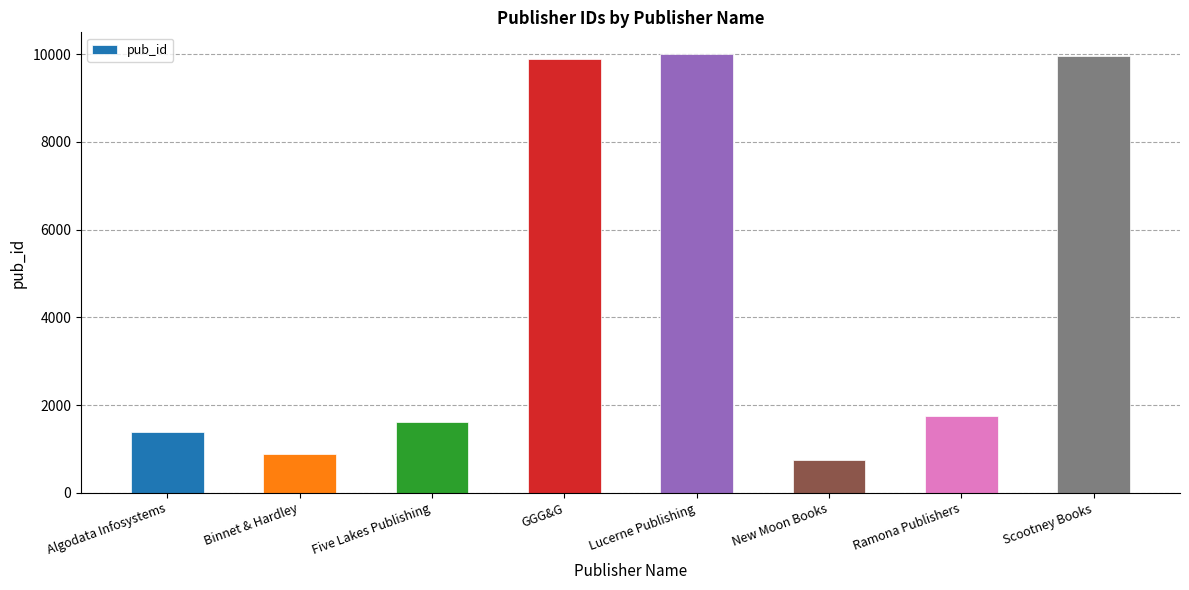

Reading left to right, what are all the values shown in this chart?

Algodata Infosystems=1389	Binnet & Hardley=877	Five Lakes Publishing=1622	GGG&G=9901	Lucerne Publishing=9999	New Moon Books=736	Ramona Publishers=1756	Scootney Books=9952